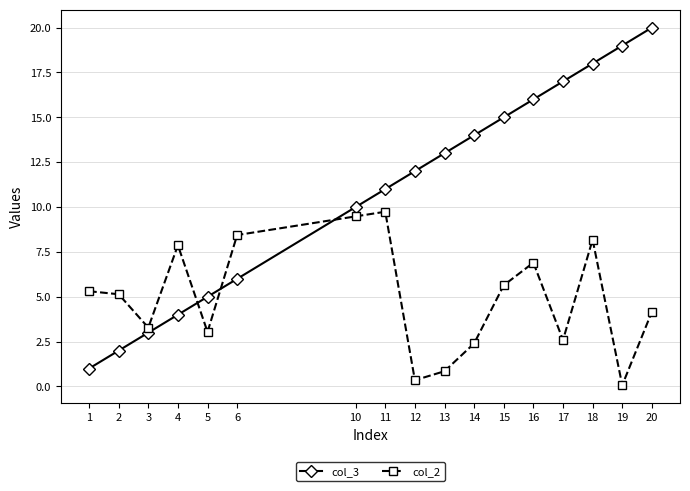

Between 4 and 15, which series saw the biggest shift?

col_3